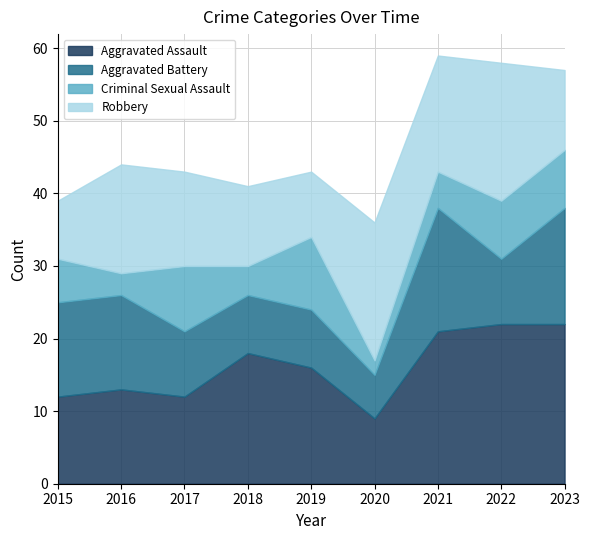

How many lines are shown in the chart?

4